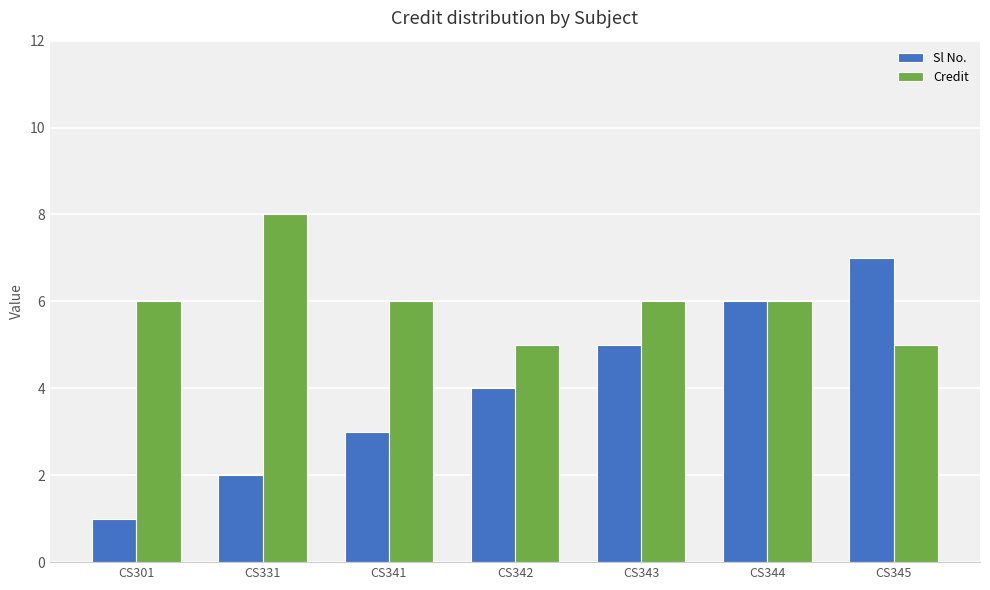

The Sl No. series shows 6 at CS344. True or false?

True